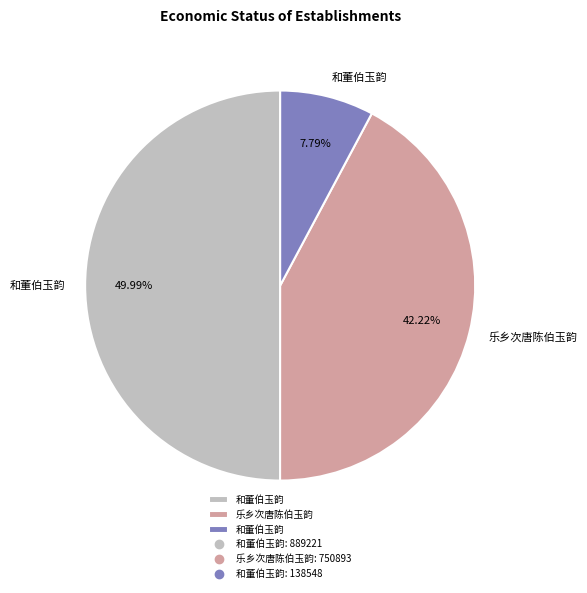

Count the number of slices in the pie.

3